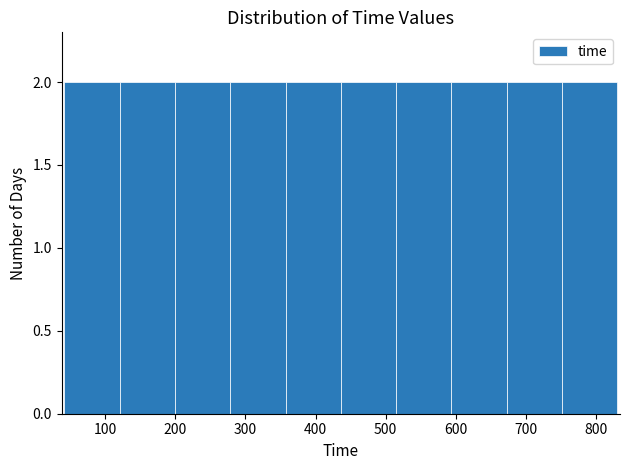

What is the height of the bar covering 360 to 440 on the x-axis? Neither the bar edges nor the heights are printed on the chart, so give them approximately, as read against the axes.

2